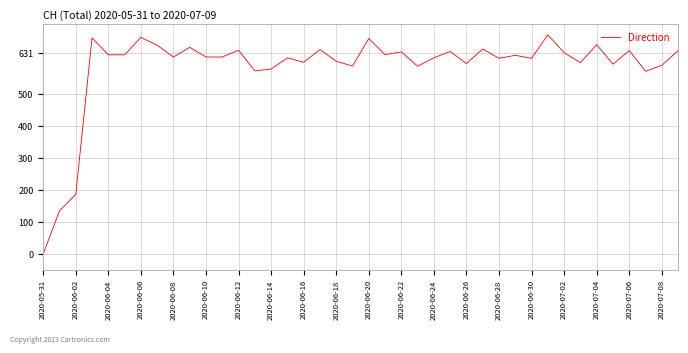

How many lines are shown in the chart?

1